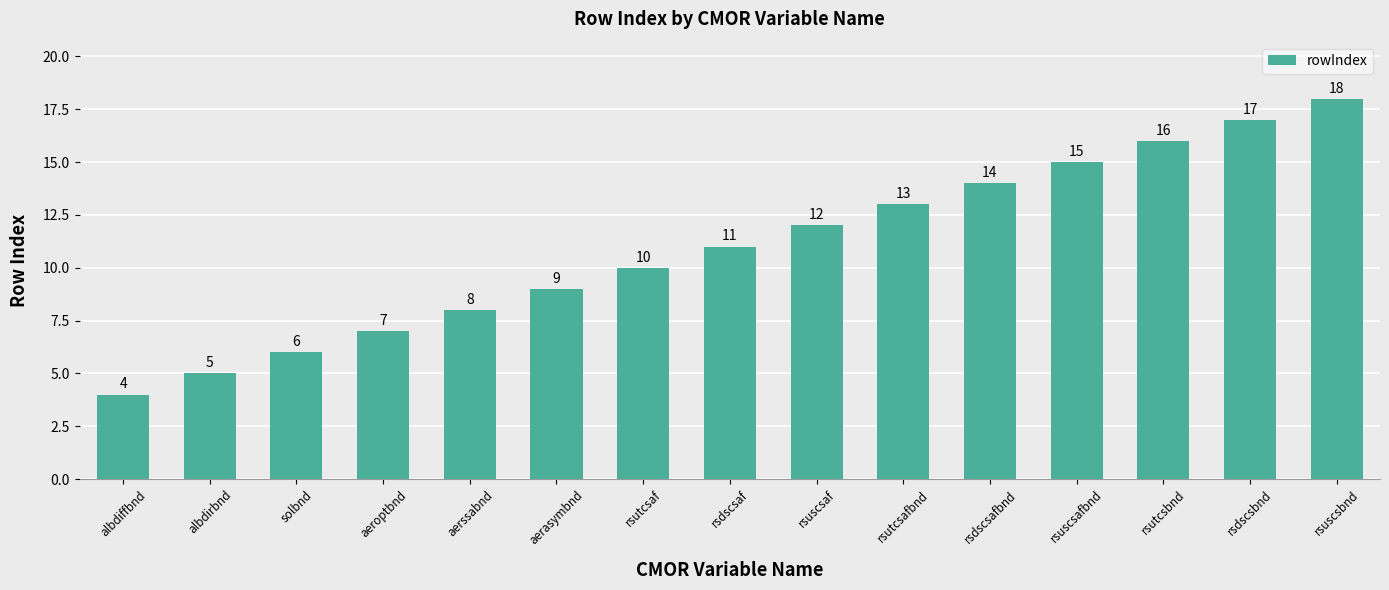

True or false: the data shows 3 at aeroptbnd.

False